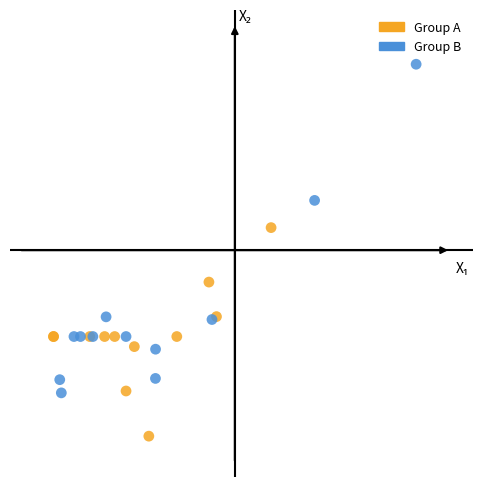

Which series contains the lowest Y value?

Group A